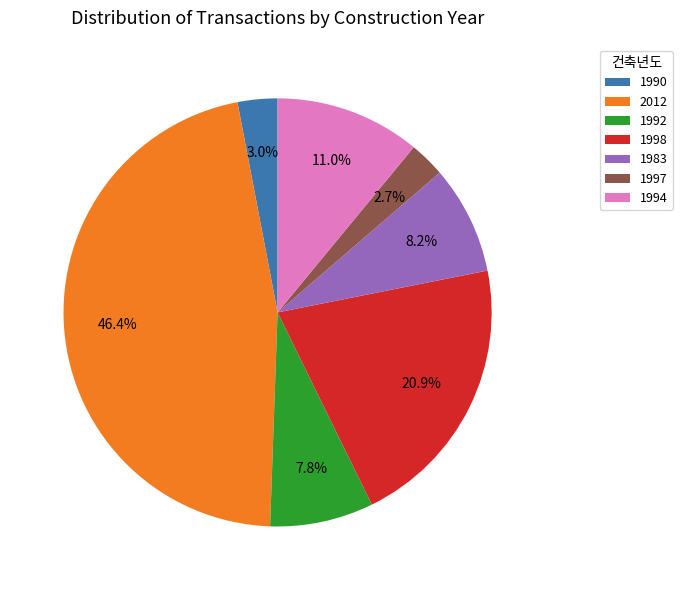

Is the sum of 2012 and 1994 greater than half?

Yes